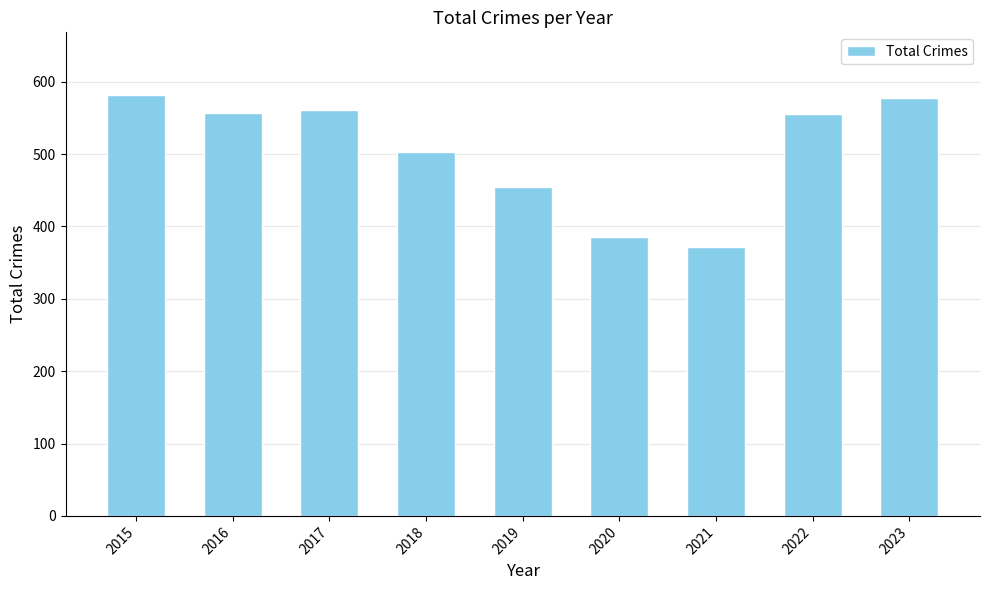

What is the difference between the maximum and minimum values?

210